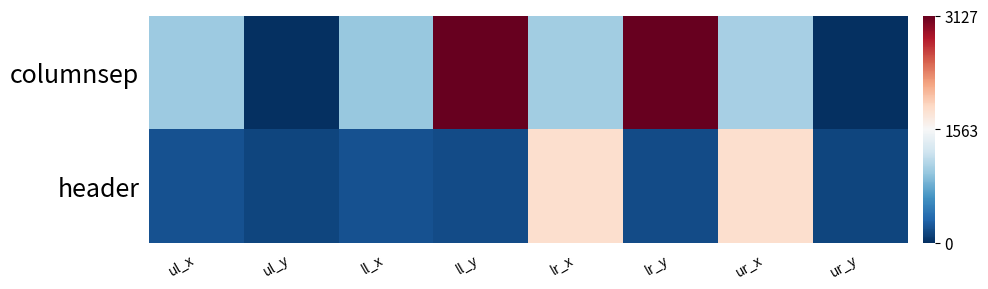

Reading right to left, what are all the values shown in this chart?

columnsep: ur_y=-1.0	ur_x=-0.3	lr_y=1.0	lr_x=-0.3	ll_y=1.0	ll_x=-0.4	ul_y=-1.0	ul_x=-0.4
header: ur_y=-0.9	ur_x=0.2	lr_y=-0.9	lr_x=0.2	ll_y=-0.9	ll_x=-0.9	ul_y=-0.9	ul_x=-0.9